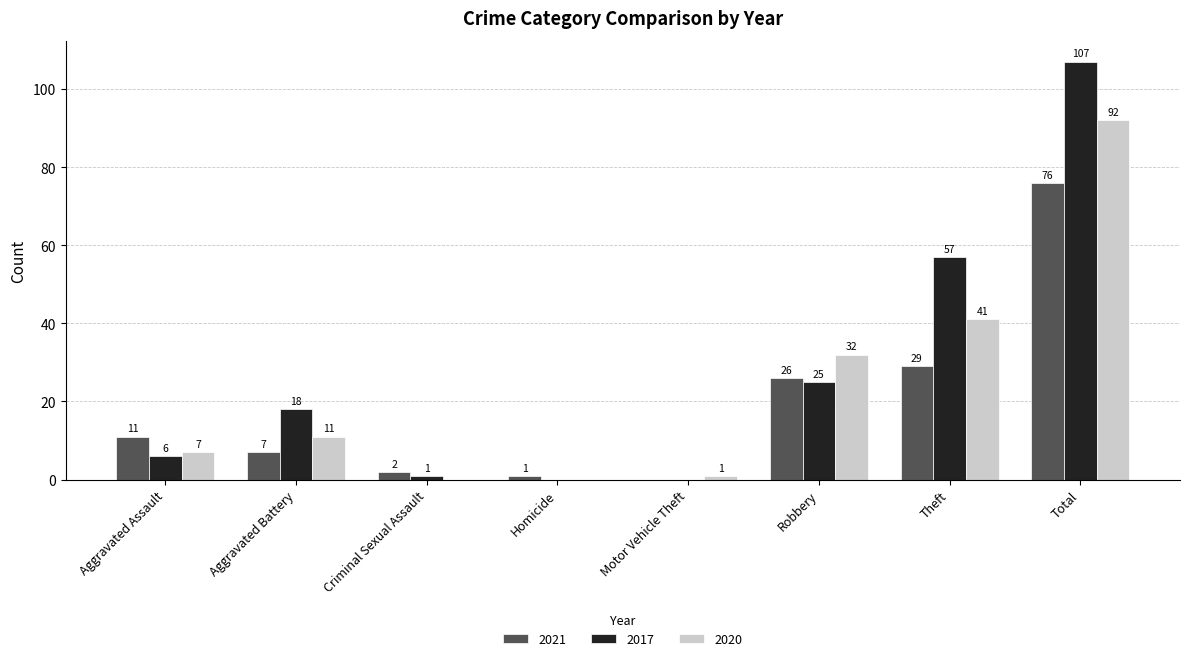

Count the number of data series in this chart.

3